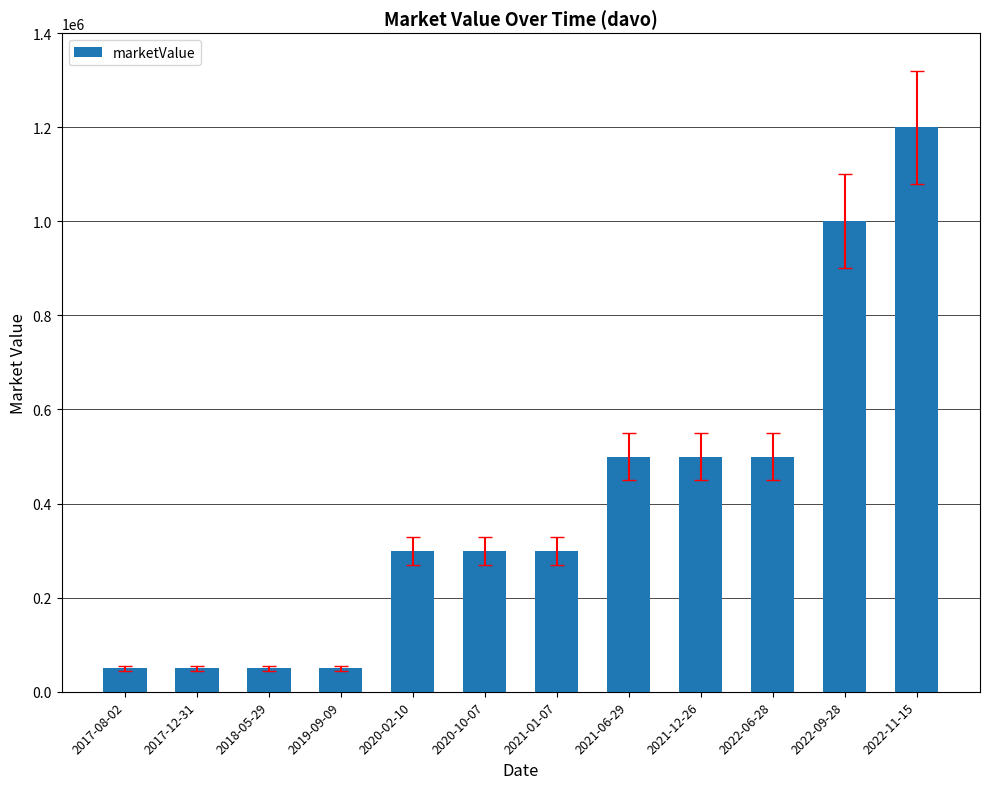

How many values are below 300000?

4